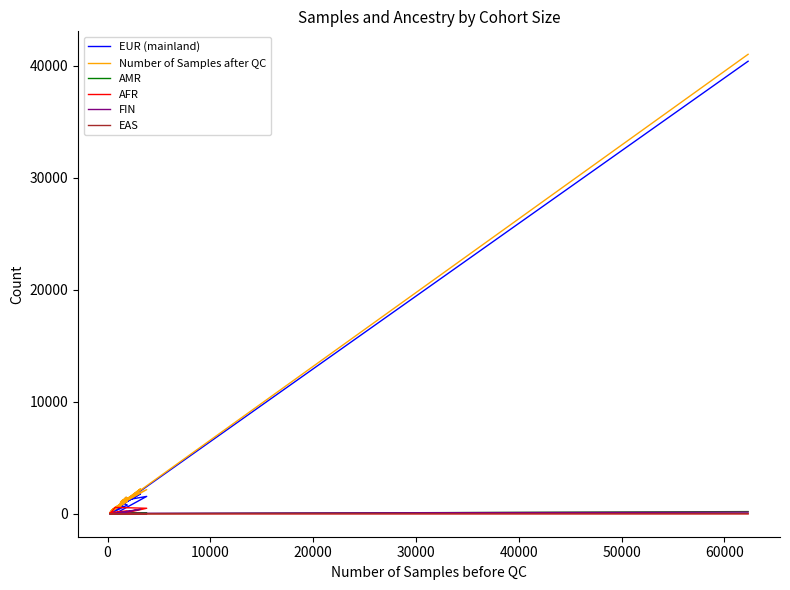

Does the chart display data point markers on the line(s)?

No